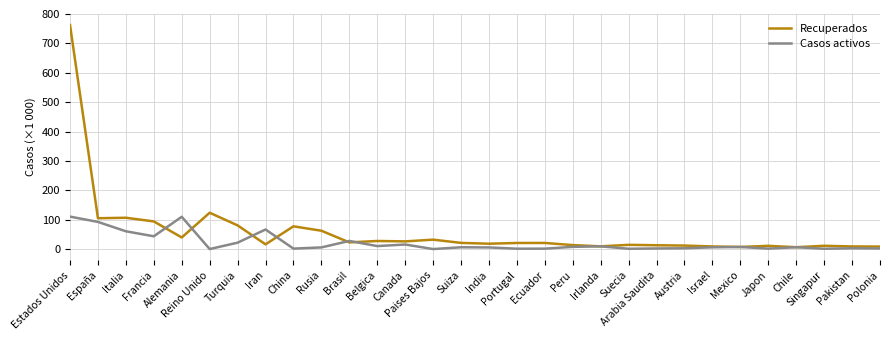

Rank the series by their average value, from lowest to highest.

Casos activos, Recuperados